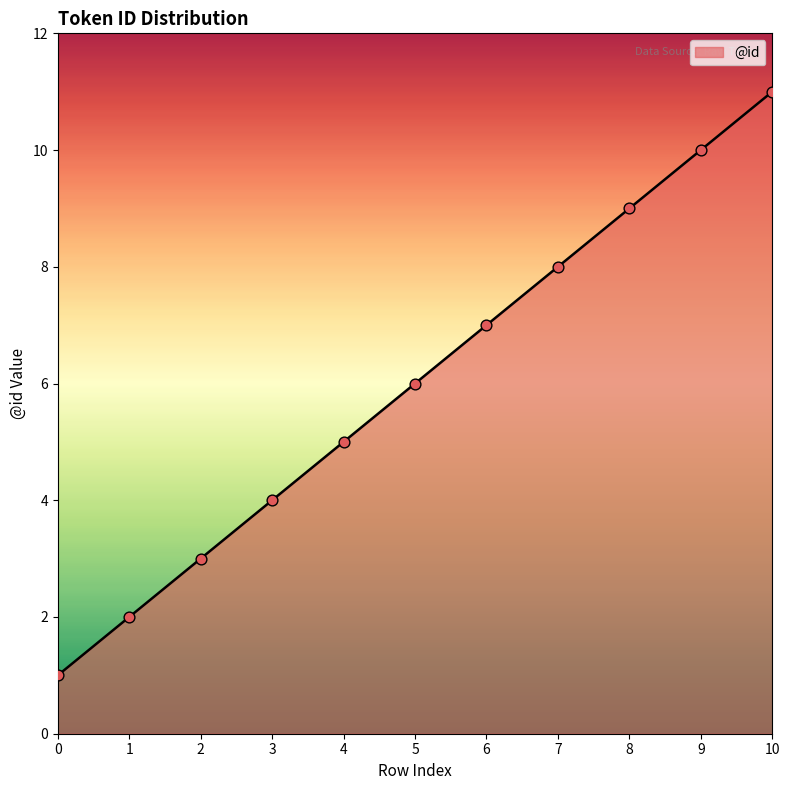

What is the change in value from 8 to 10?

+2